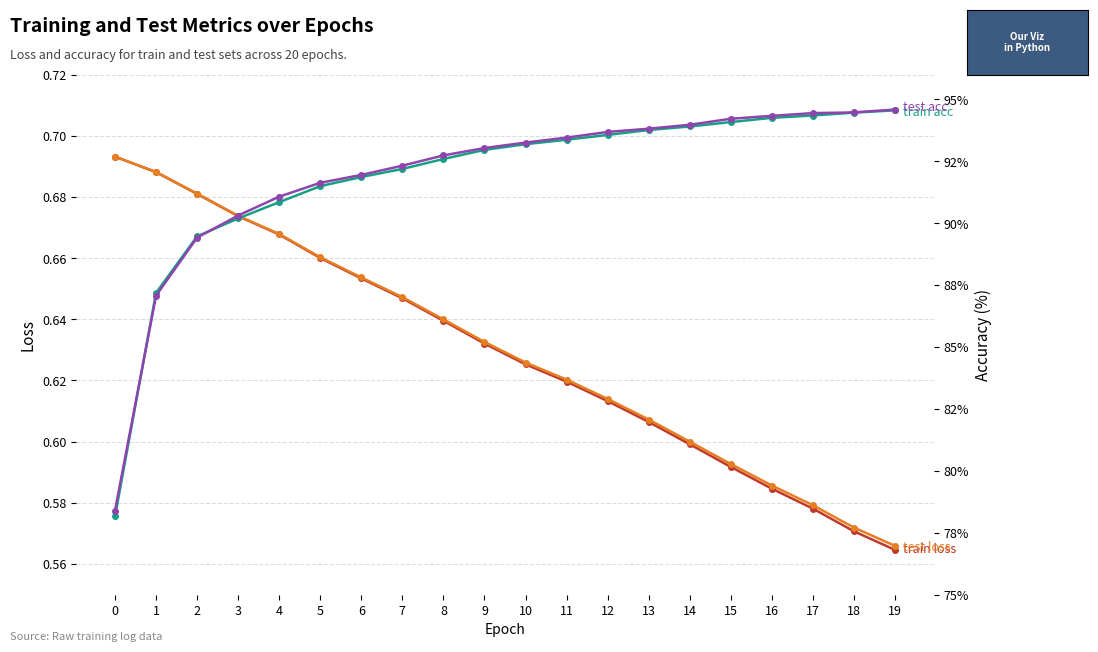

What are all the series names shown in the legend?

train loss, test loss, train acc, test acc